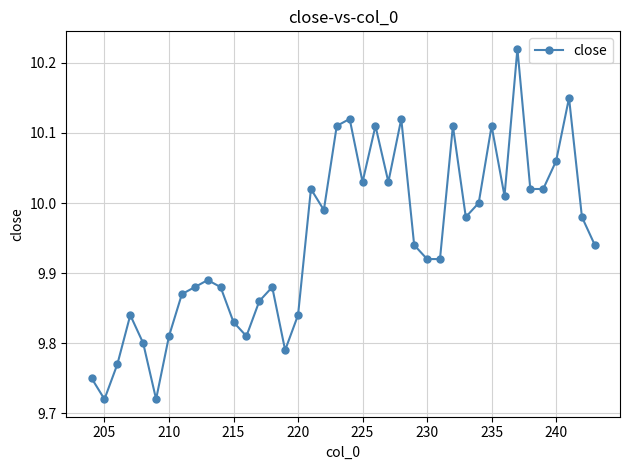

What is the difference between the maximum and minimum values?

0.5